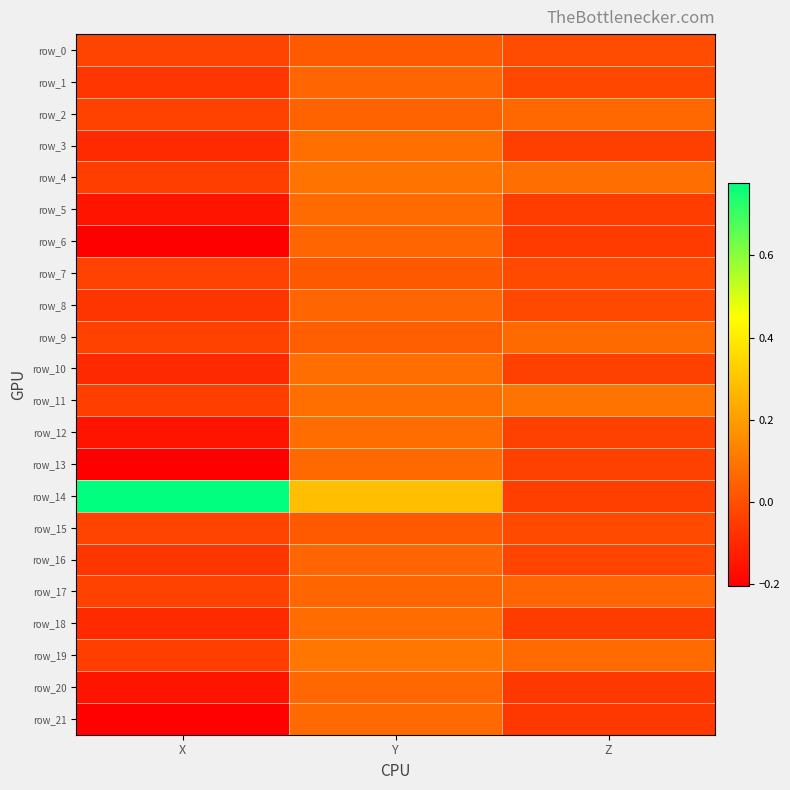

Is it true that row_7 equals -0.0 at Z?

True